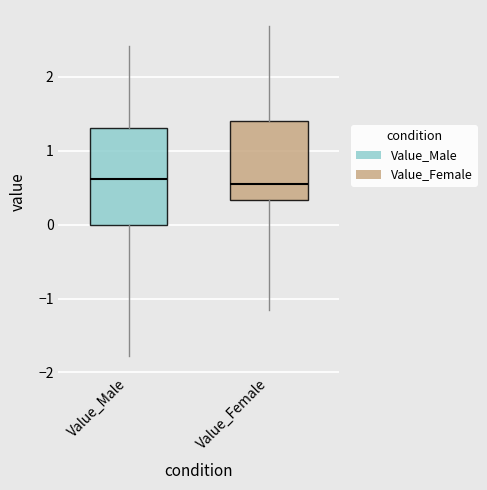

Comparing the boxes themselves (not the whiskers), which one is the tallest?

Value_Male